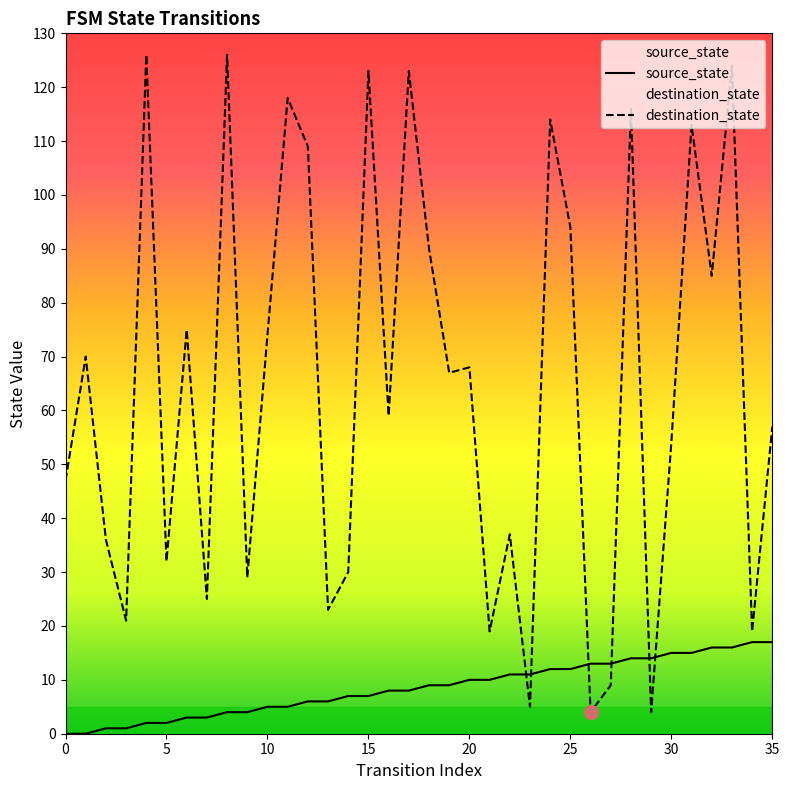

What is the sum of the destination_state values at 30 and 28?

170